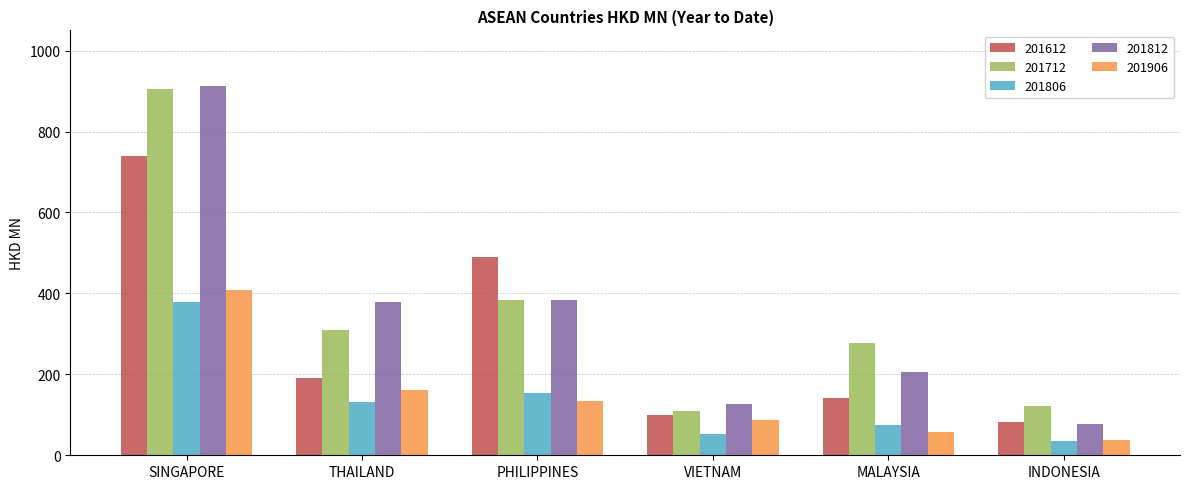

Is the value of 201712 at PHILIPPINES greater than the value of 201906 at INDONESIA?

Yes